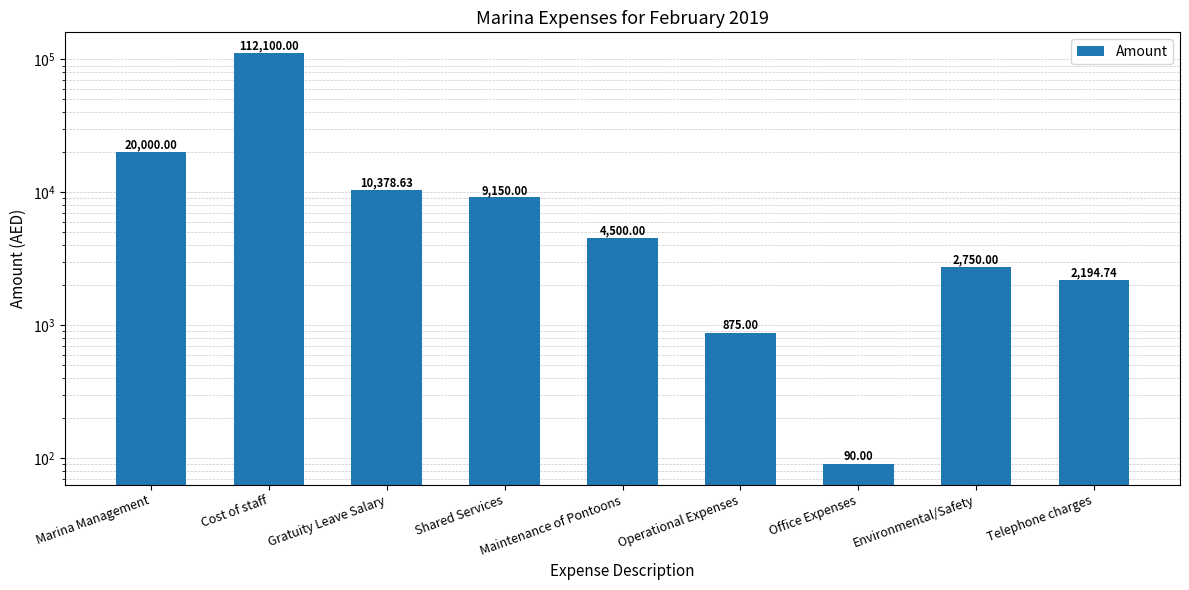

What is the greatest value displayed?

112100.0